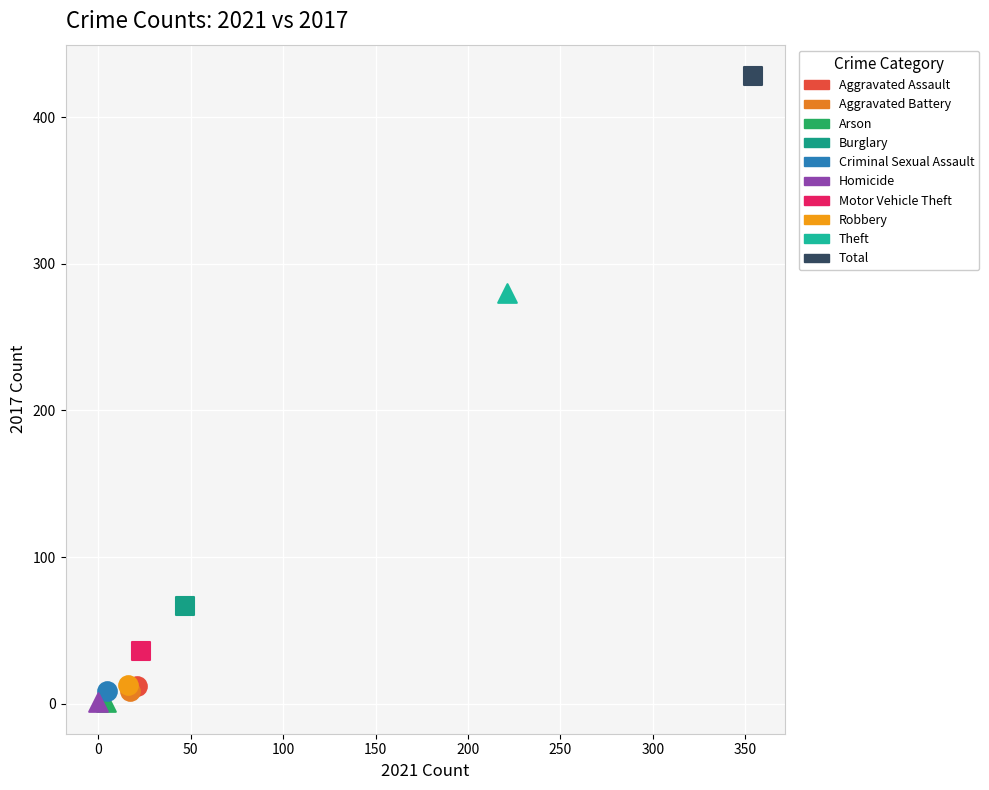

Which series contains the highest Y value?

Total